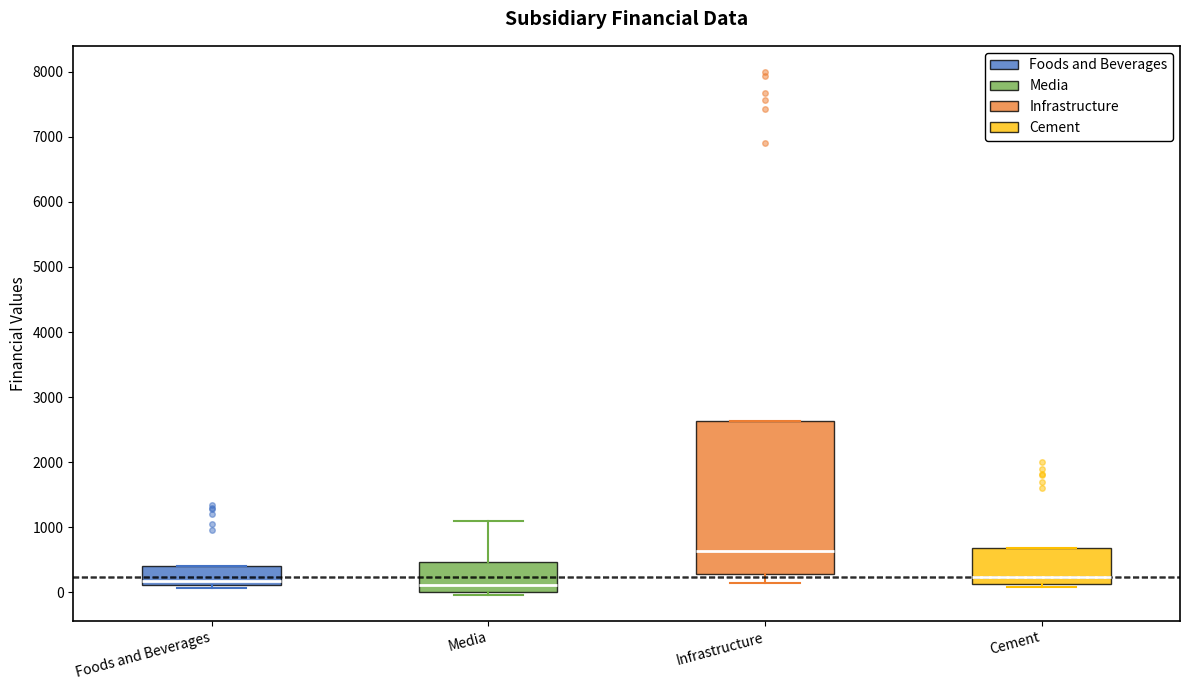

Reading left to right, read every box against the y-axis: the position of its median line, the range the box covers, and the ends of its whiskers. The values are not printed on the chart, so give them approximately, as read against the axis.

Foods and Beverages: median 200, box 100 to 400, whiskers 100 (just below the box's lower edge) to 400
Media: median 100, box 0 to 500, whiskers 0 (just below the box's lower edge) to 1100
Infrastructure: median 600, box 300 to 2600, whiskers 100 to 2600
Cement: median 200, box 100 to 700, whiskers 100 (just below the box's lower edge) to 700